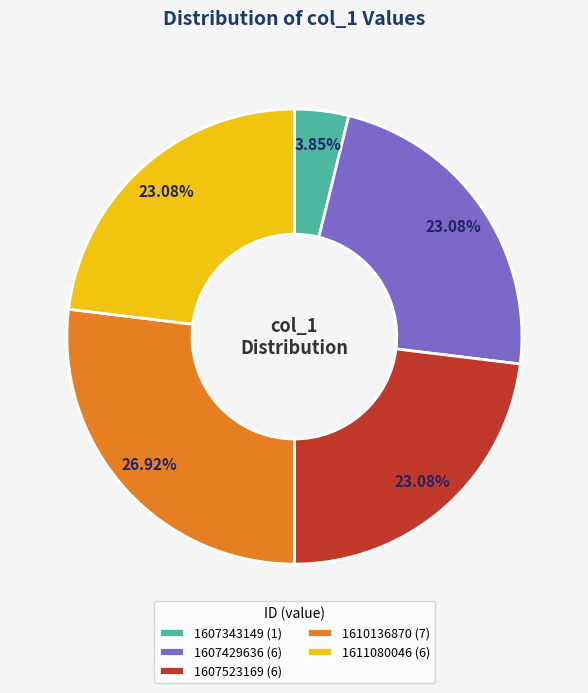

Is there a majority slice in this chart?

No